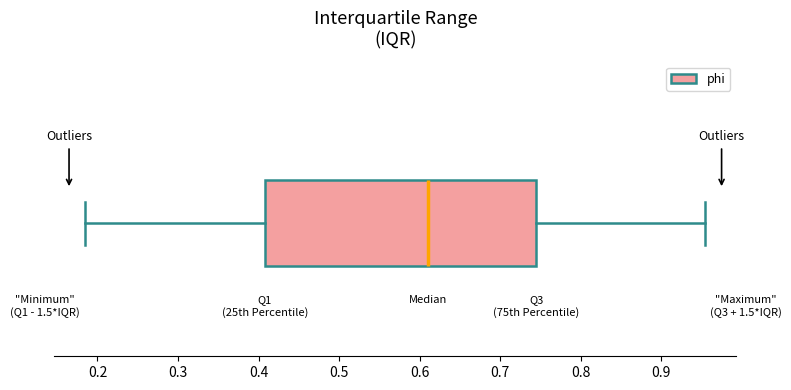

Where does the left whisker of the box end on the x-axis? The values are not printed on the chart, so give them approximately, as read against the axis.

0.18